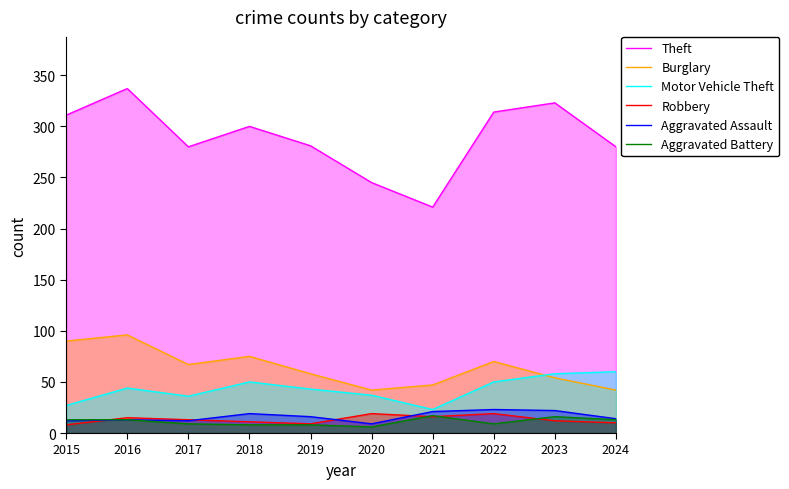

True or false: Theft has a value of 300 at 2018.

True